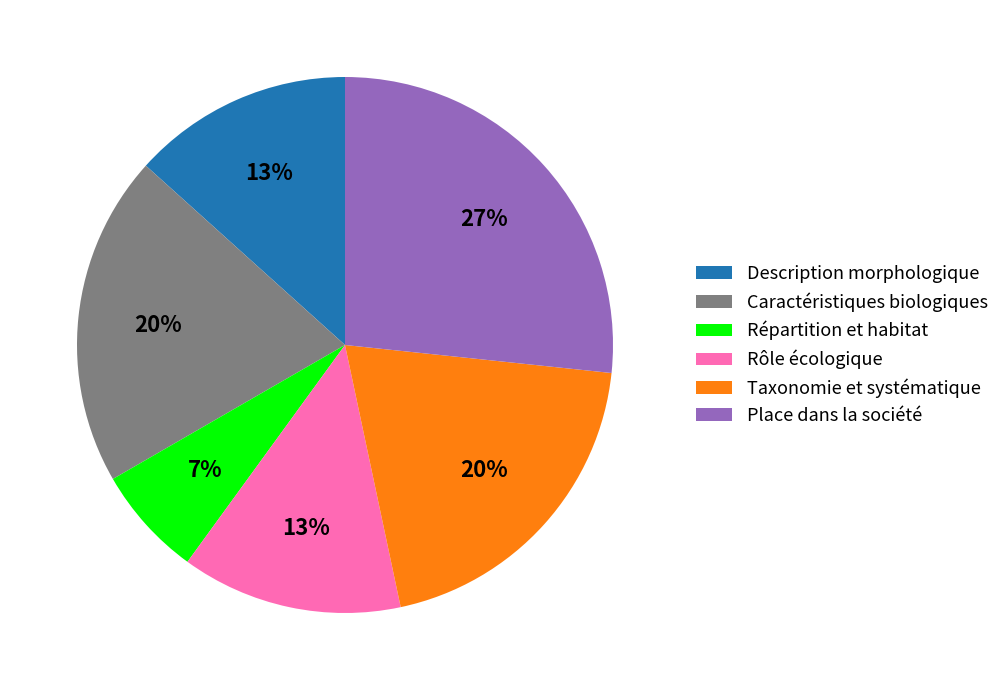

Which category has the biggest portion of the pie?

Place dans la société